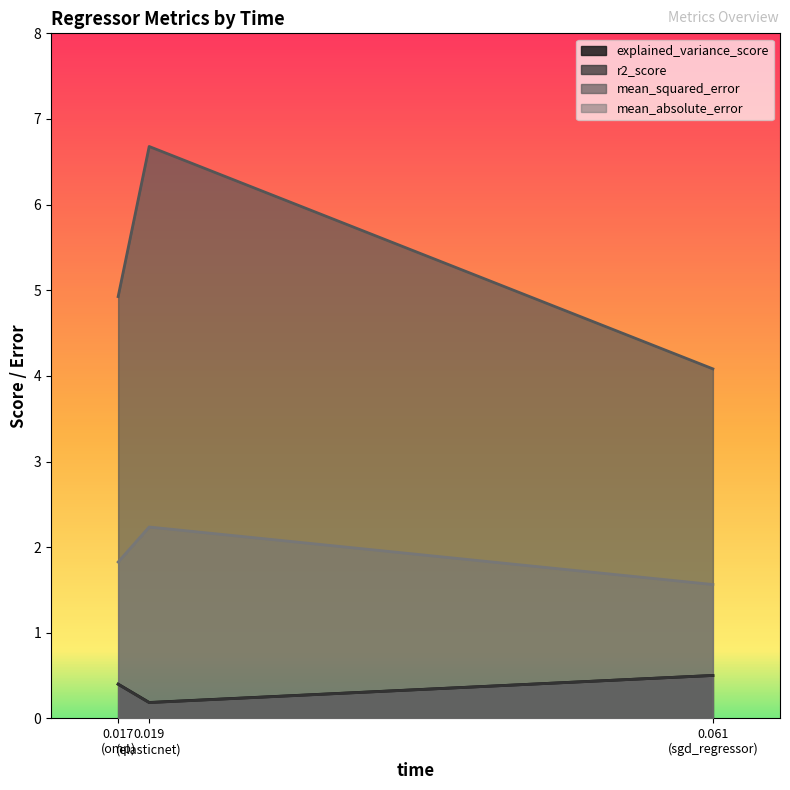

Is the value of r2_score at elasticnet greater than the value of mean_squared_error at elasticnet?

No